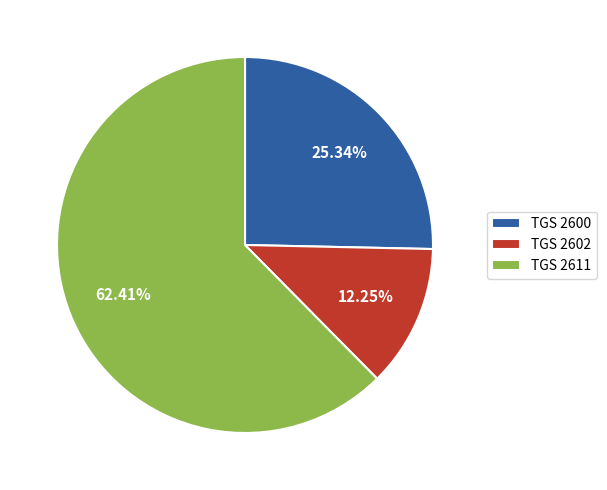

To the nearest percent, what is the average slice percentage?

33%